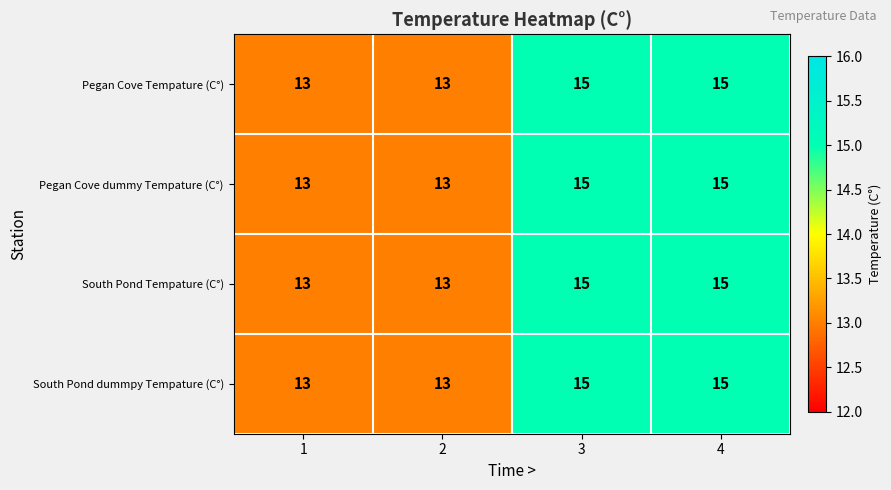

What is the sum of the South Pond Tempature (C°) values at 3 and 2?

28